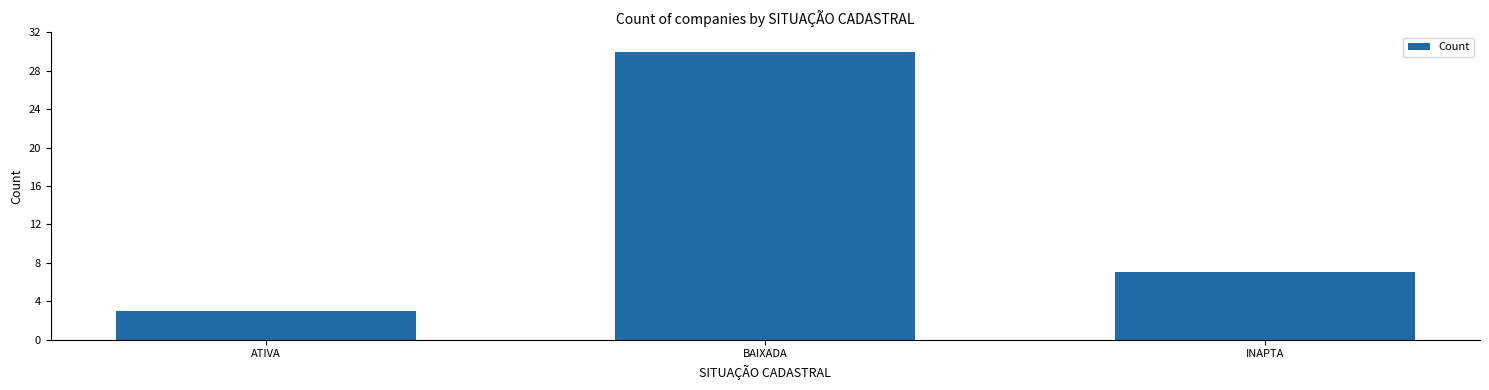

What is the difference between the values at BAIXADA and ATIVA?

27